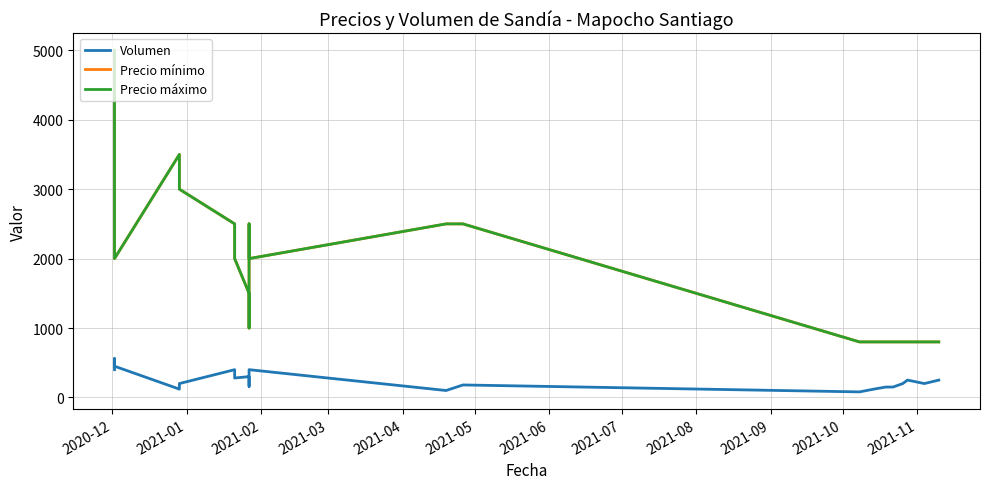

How many distinct data groups are displayed?

3